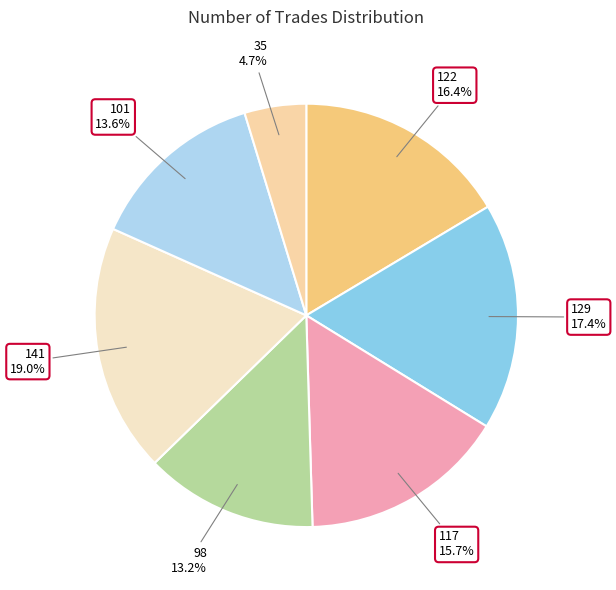

Count the number of slices in the pie.

7